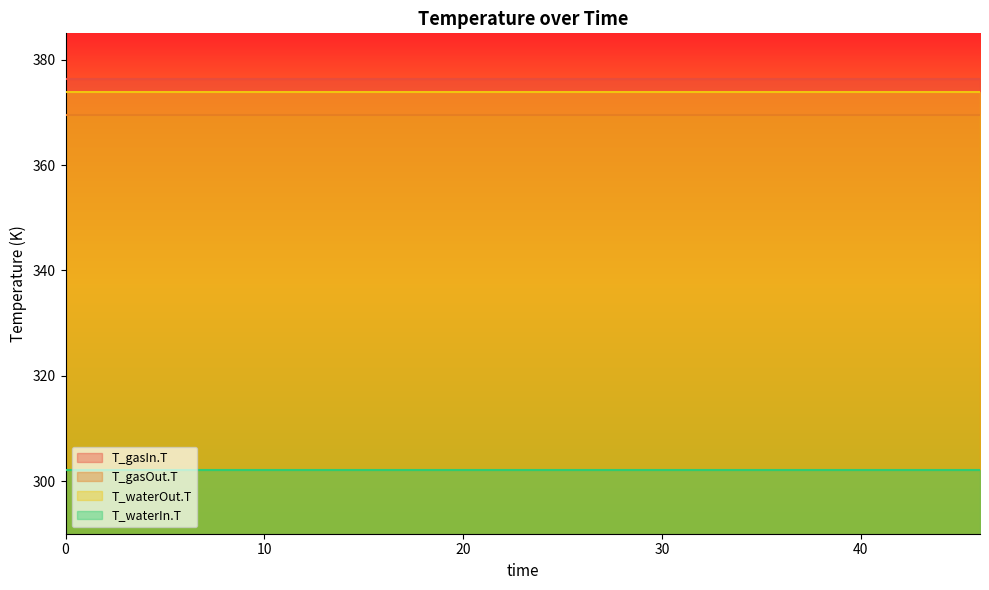

Rank the series by their maximum value, from highest to lowest.

T_gasIn.T, T_waterOut.T, T_gasOut.T, T_waterIn.T